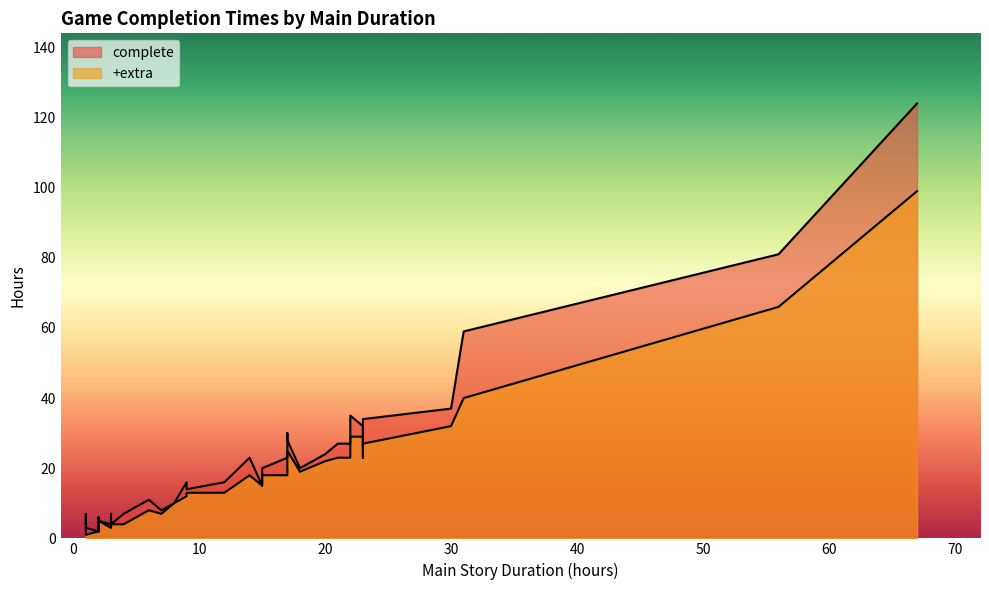

Which has a higher value, 18 or 9?

18